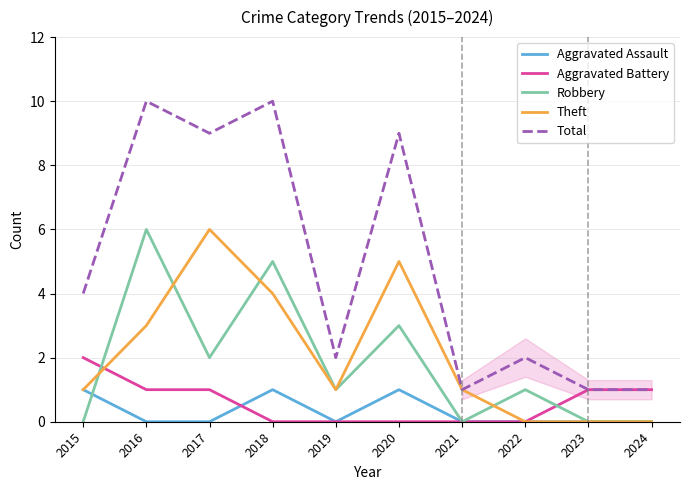

Which series has the largest range (max minus min)?

Total